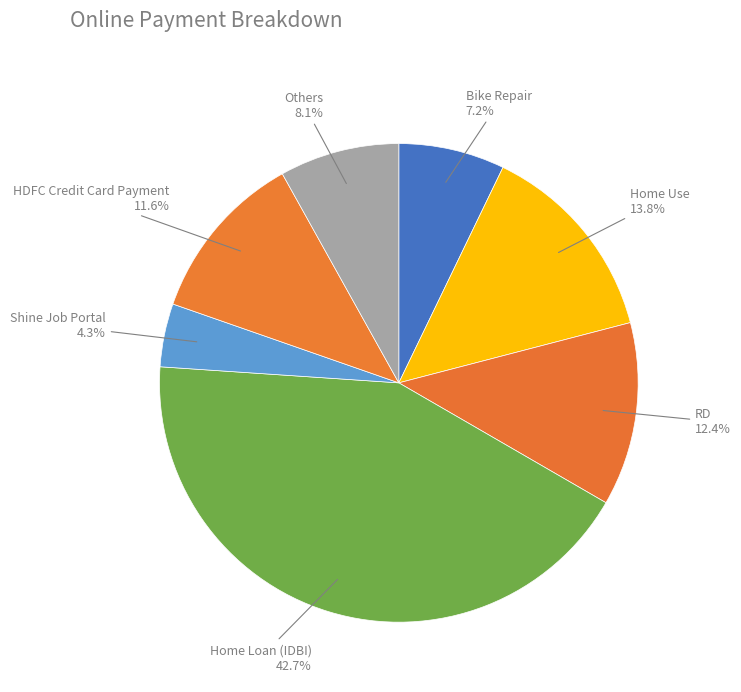

Count the number of slices in the pie.

7